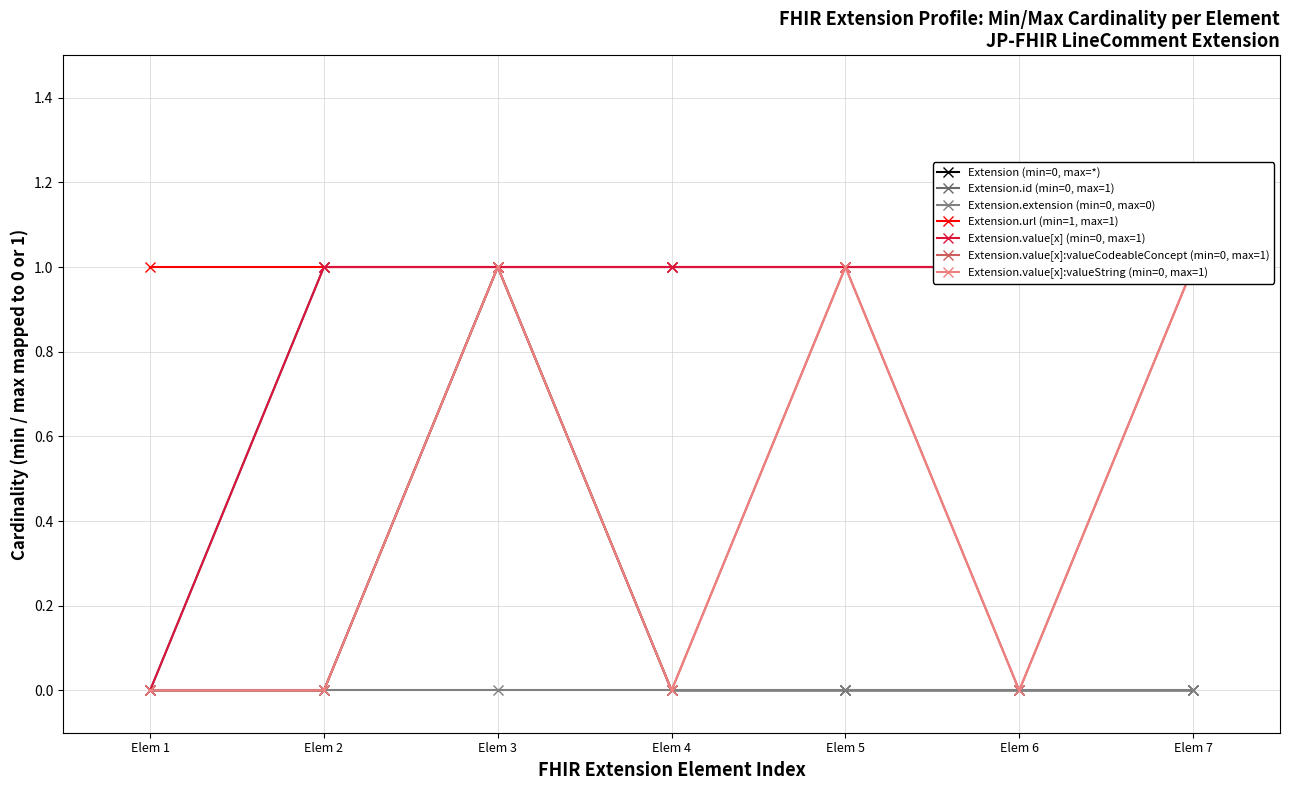

Count the Extension (min=0, max=*) values in the range 0 to 1.

7